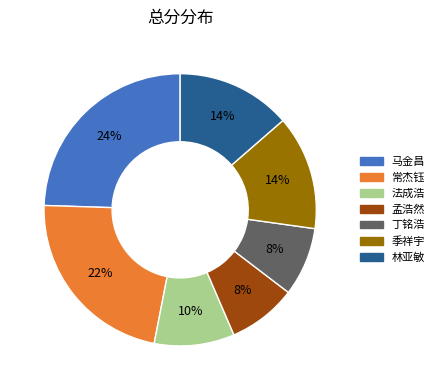

How many segments does this pie chart have?

7